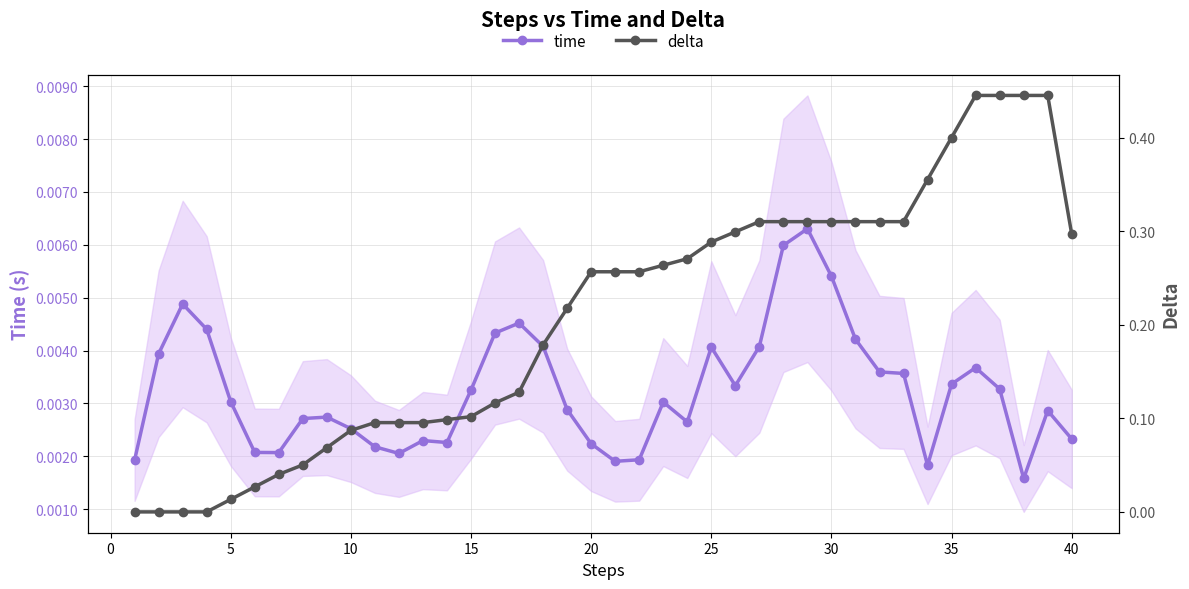

How many time values are between 0 and 1?

40